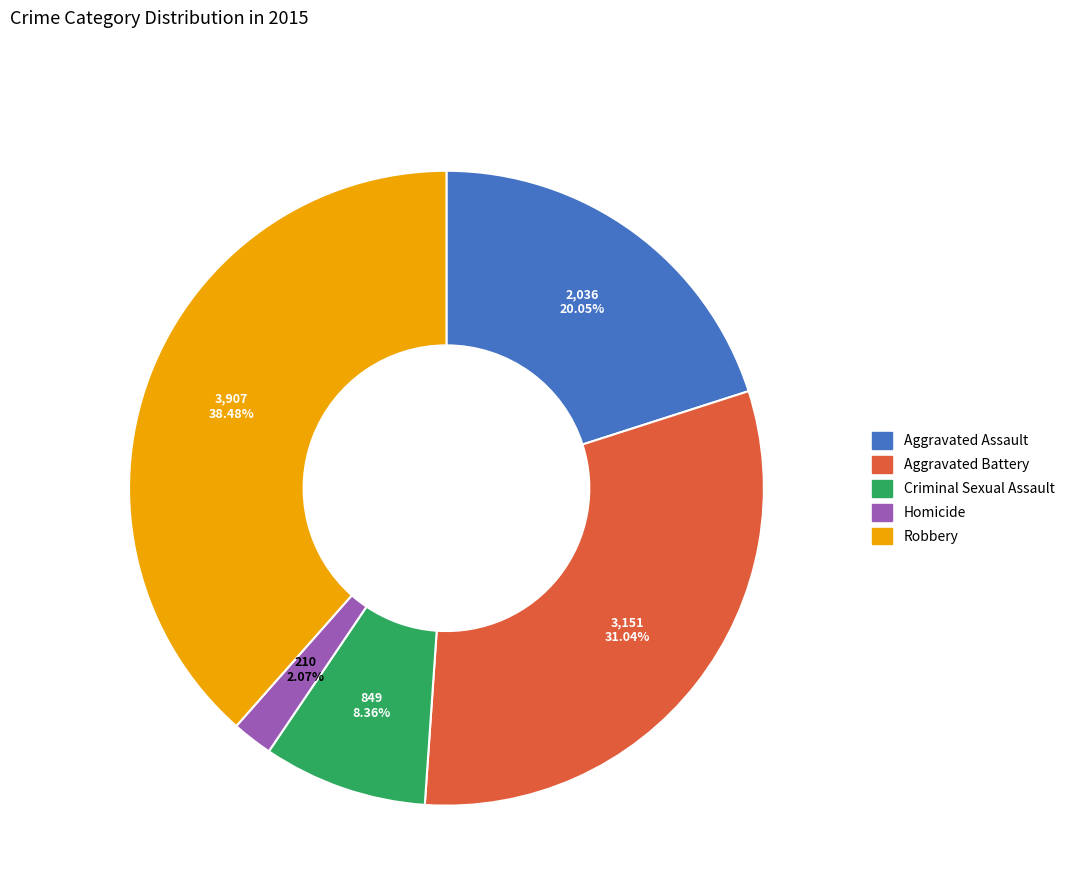

Combined, do Aggravated Assault and Robbery account for over 50%?

Yes